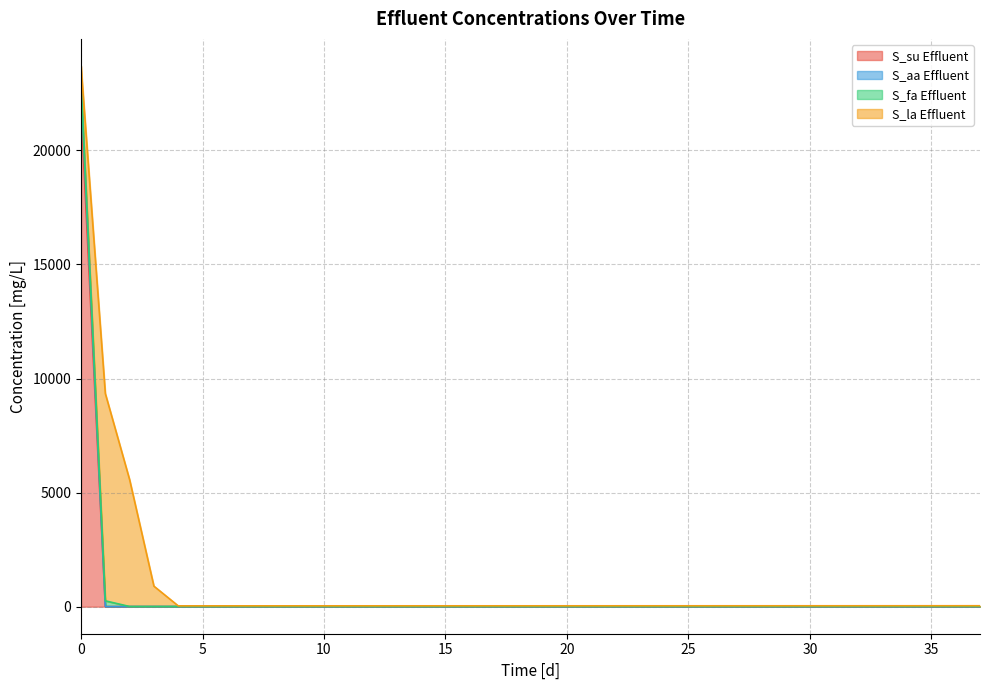

The S_fa Effluent [mg/L] series shows 15.0 at 32. True or false?

False